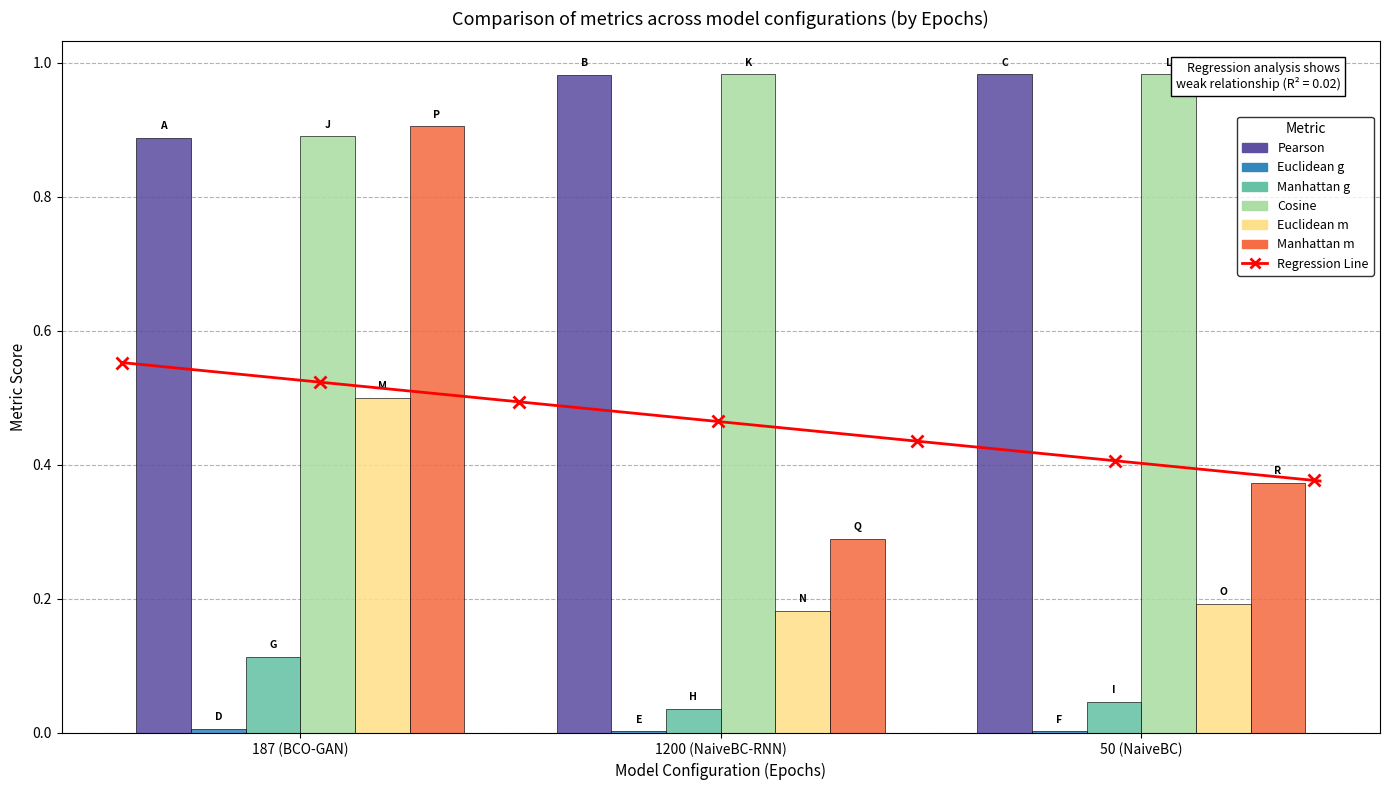

What is the spread (max minus min) of values at 1200 (NaiveBC-RNN)?

1.0